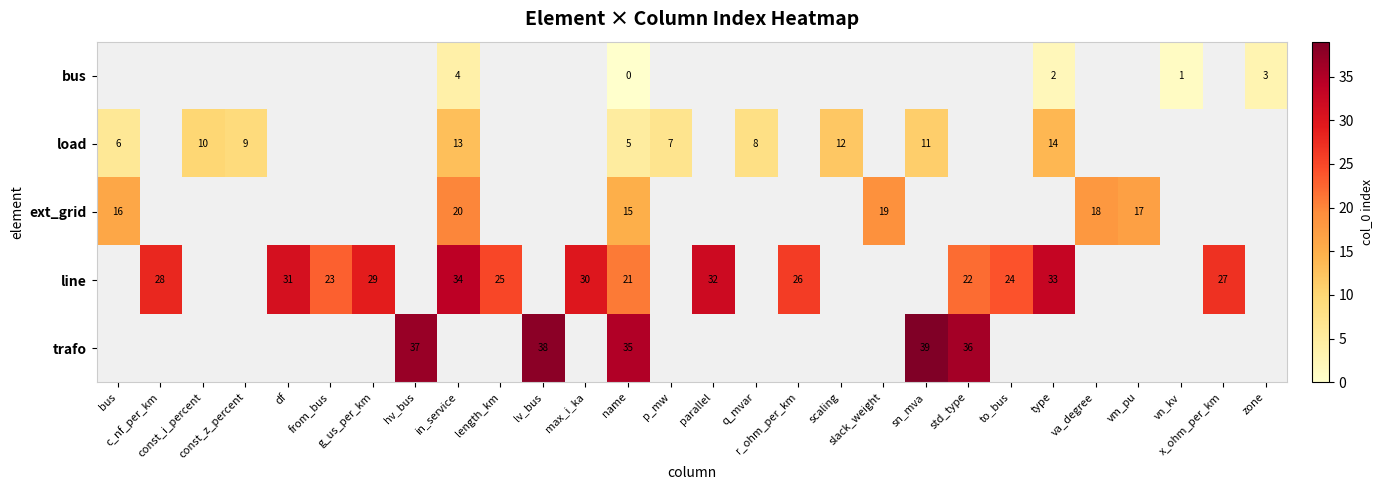

Which category has the highest value in the load series?

type